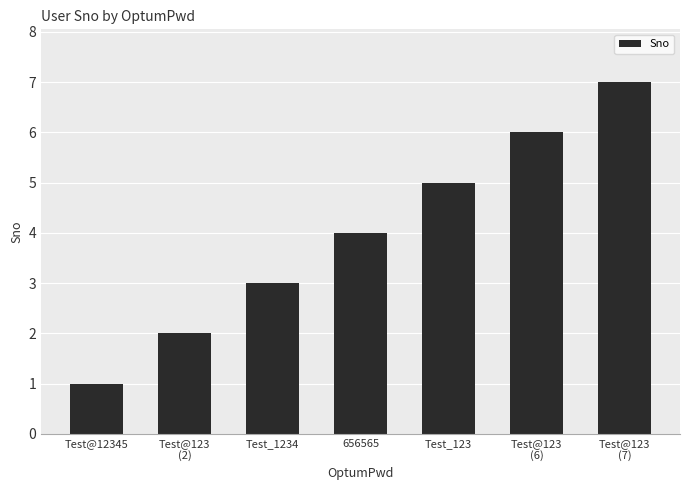

The value at Test@123
(2) is 2. True or false?

True